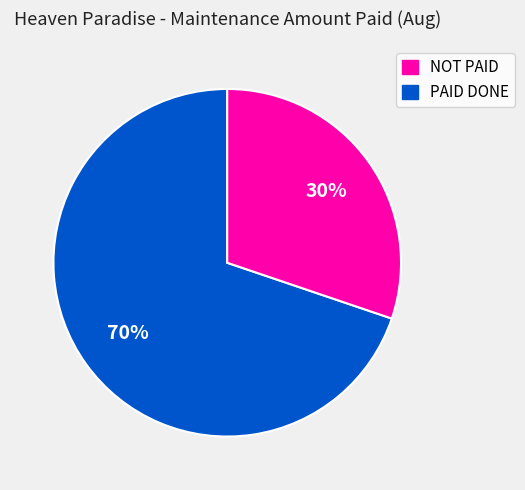

Does any single category account for the majority?

Yes